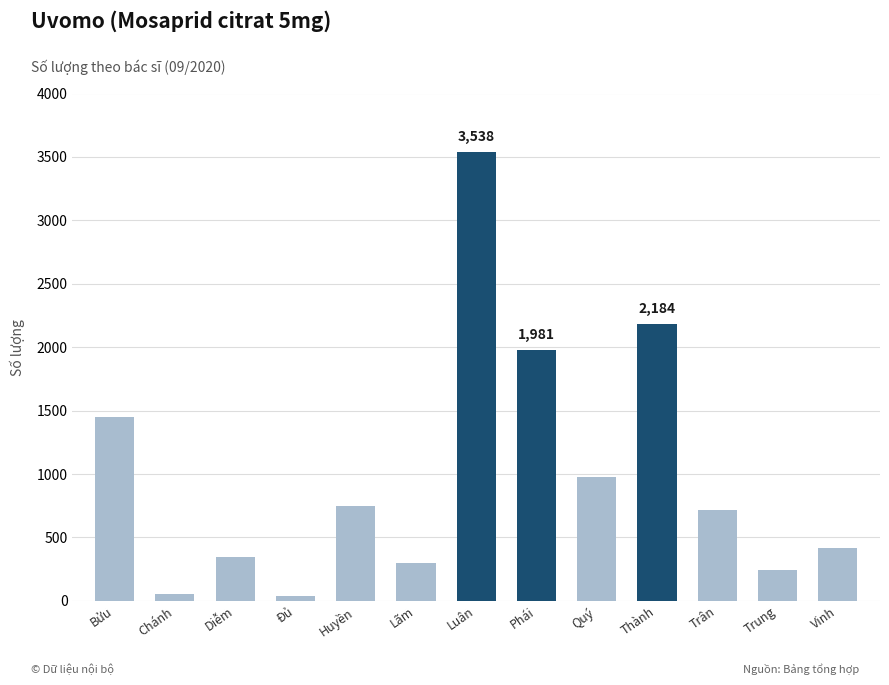

What is the label of the 2nd bar from the left?

Chánh